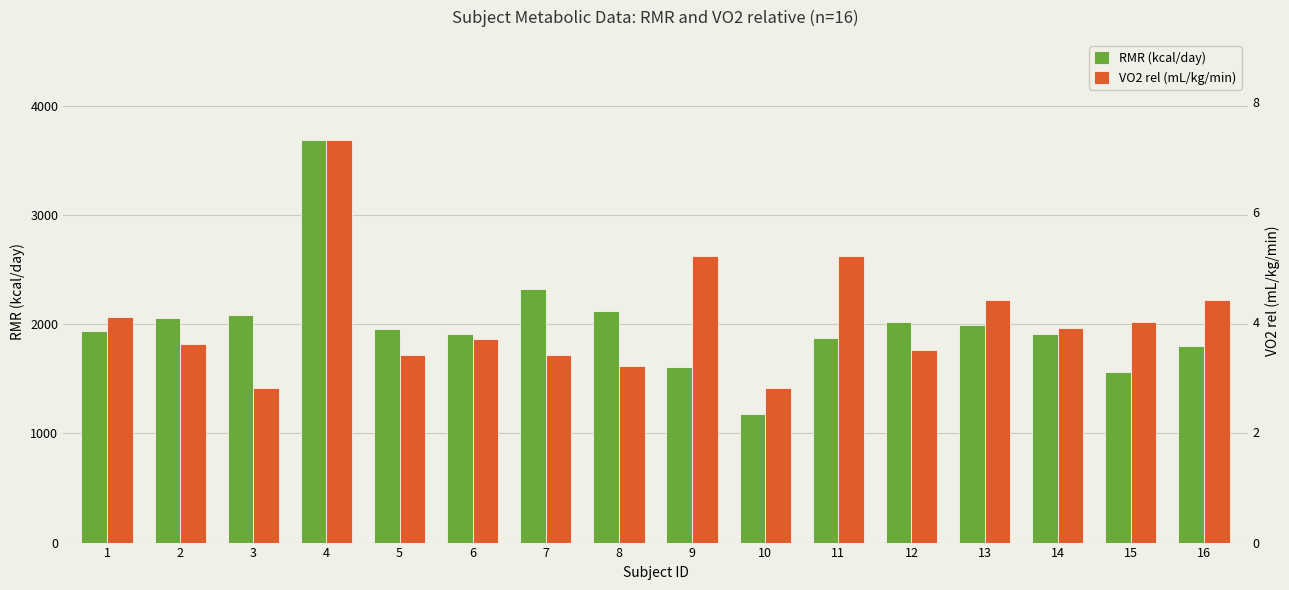

Where is RMR (kcal/day) nearest to the value 2433?

7